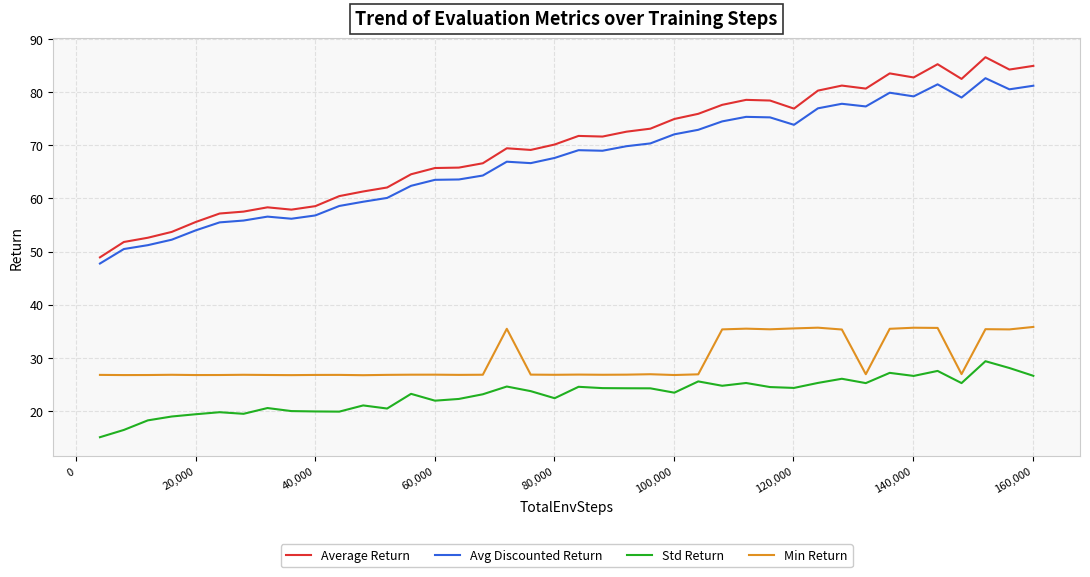

True or false: Min Return and Average Return cross at least once.

False